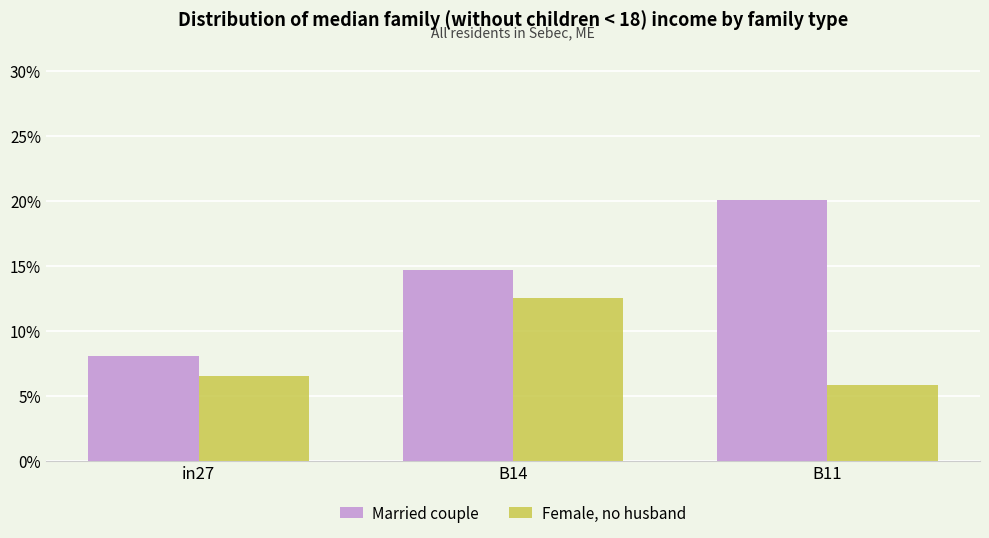

At which category is the sum across all series the highest?

B14